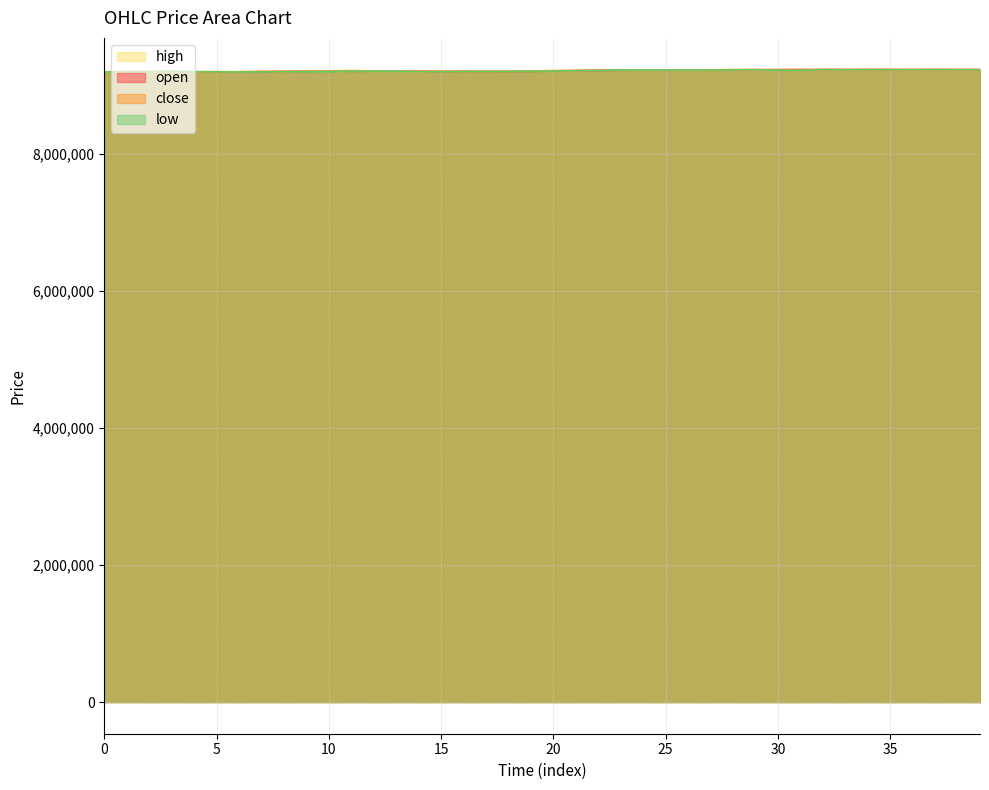

True or false: high and open intersect in this chart.

False